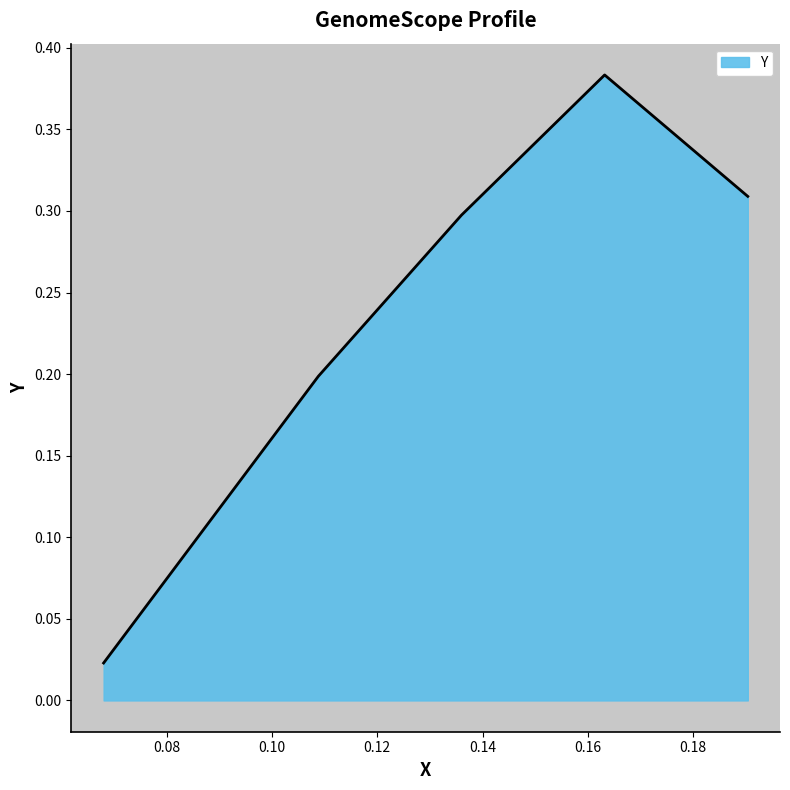

What is the sum of all values?

1.2